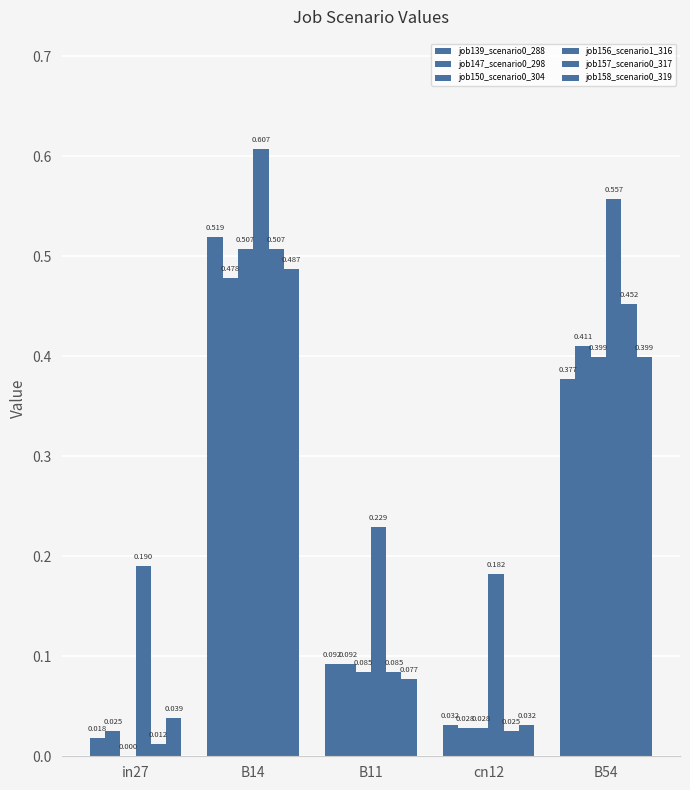

What position from the left is cn12?

4